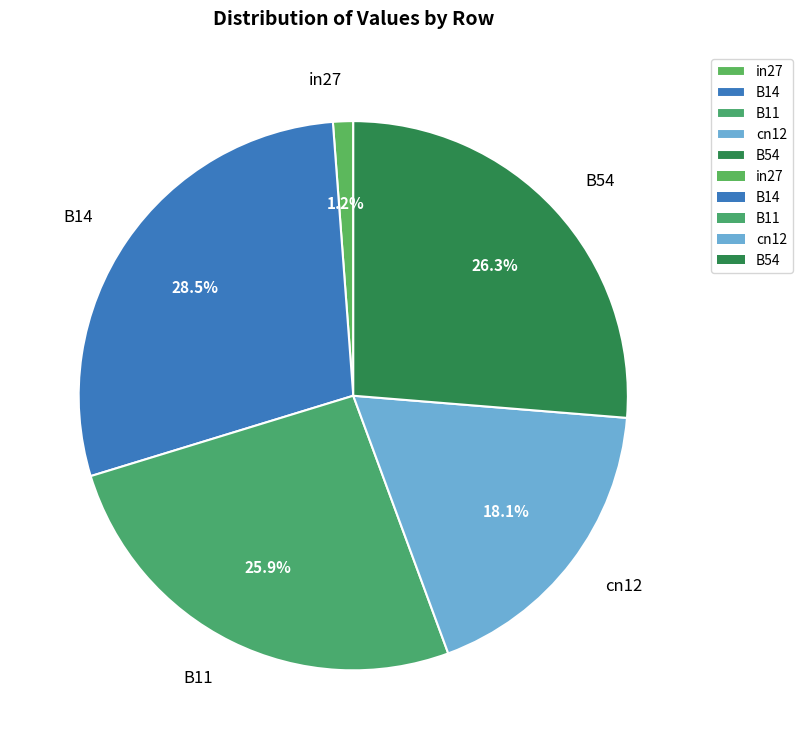

True or false: cn12 accounts for 9% of the total.

False